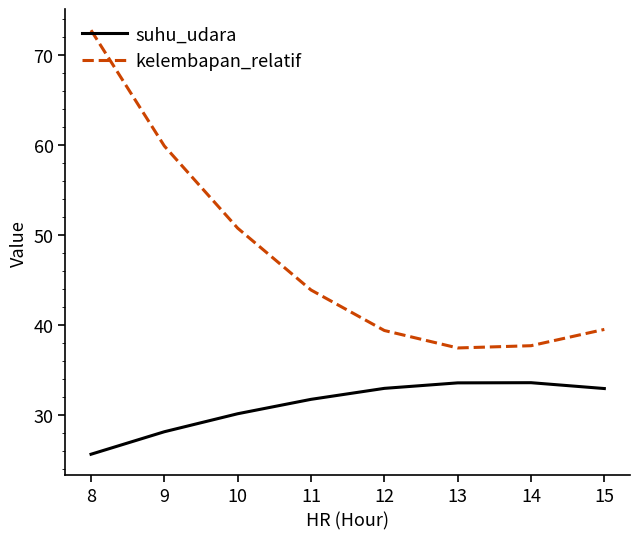

True or false: kelembapan_relatif has a value of 37.8 at 14.

True